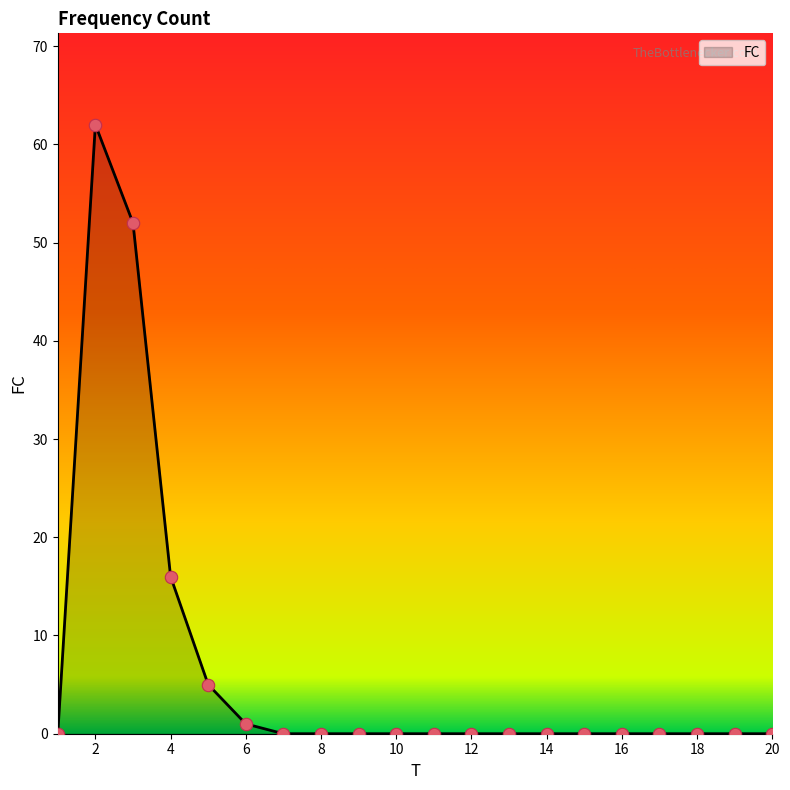

What is the difference between the maximum and minimum values?

62